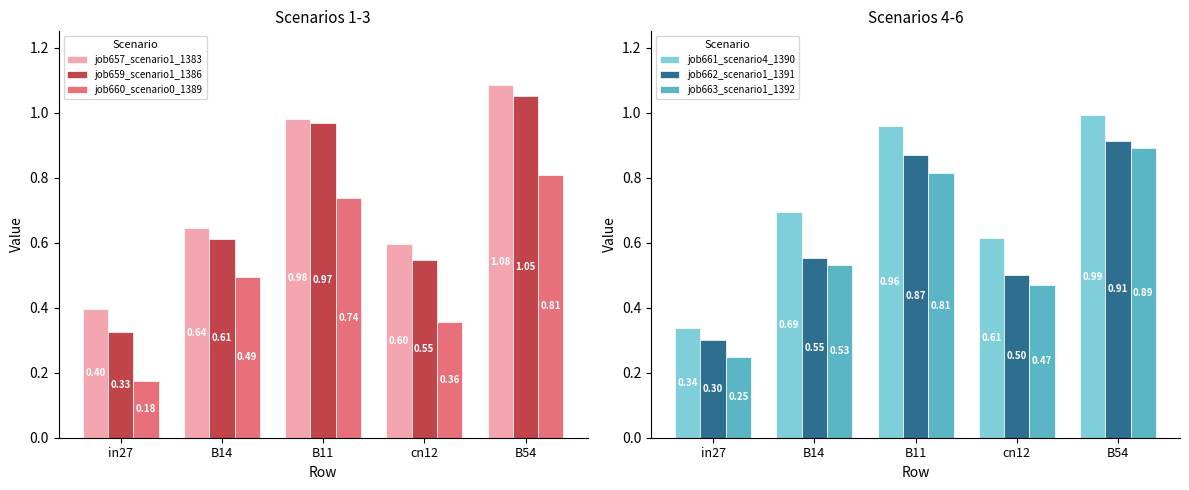

Where is job659_scenario1_1386 nearest to the value 0?

in27